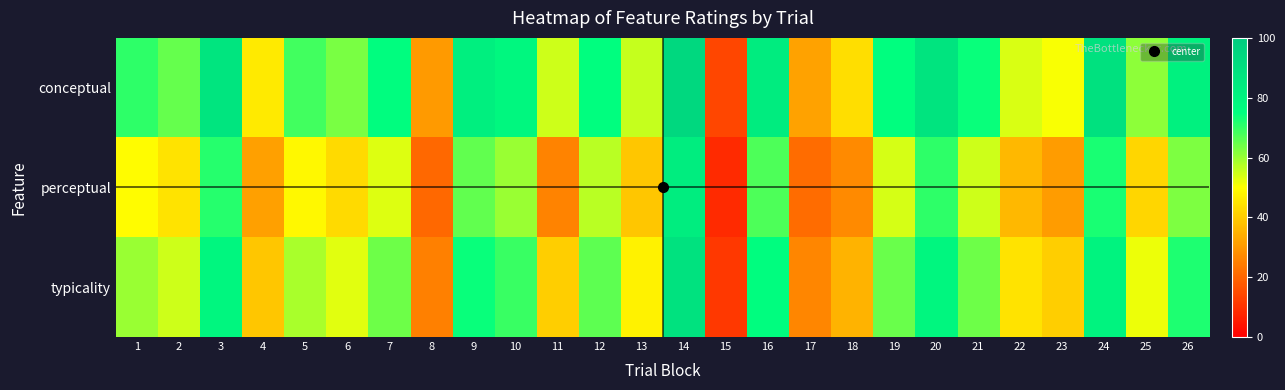

Reading left to right, what are all the values shown in this chart?

conceptual: 1=70.6	2=65.1	3=87.3	4=46.0	5=68.4	6=63.1	7=75.4	8=30.3	9=82.8	10=78.9	11=55.1	12=75.3	13=55.7	14=94.0	15=13.7	16=84.0	17=31.6	18=43.7	19=75.2	20=87.7	21=74.0	22=53.7	23=50.6	24=89.2	25=61.3	26=81.4
perceptual: 1=49.5	2=44.7	3=71.1	4=31.5	5=48.5	6=42.8	7=53.3	8=20.3	9=65.5	10=60.0	11=26.1	12=56.7	13=38.9	14=83.3	15=8.6	16=67.3	17=21.3	18=27.1	19=54.1	20=70.6	21=54.7	22=36.0	23=30.6	24=72.5	25=42.0	26=62.5
typicality: 1=60.0	2=54.9	3=79.2	4=38.7	5=58.4	6=52.9	7=64.4	8=25.3	9=74.1	10=69.4	11=40.6	12=66.0	13=47.3	14=88.7	15=11.1	16=75.7	17=26.5	18=35.4	19=64.7	20=79.1	21=64.4	22=44.8	23=40.6	24=80.9	25=51.6	26=72.0